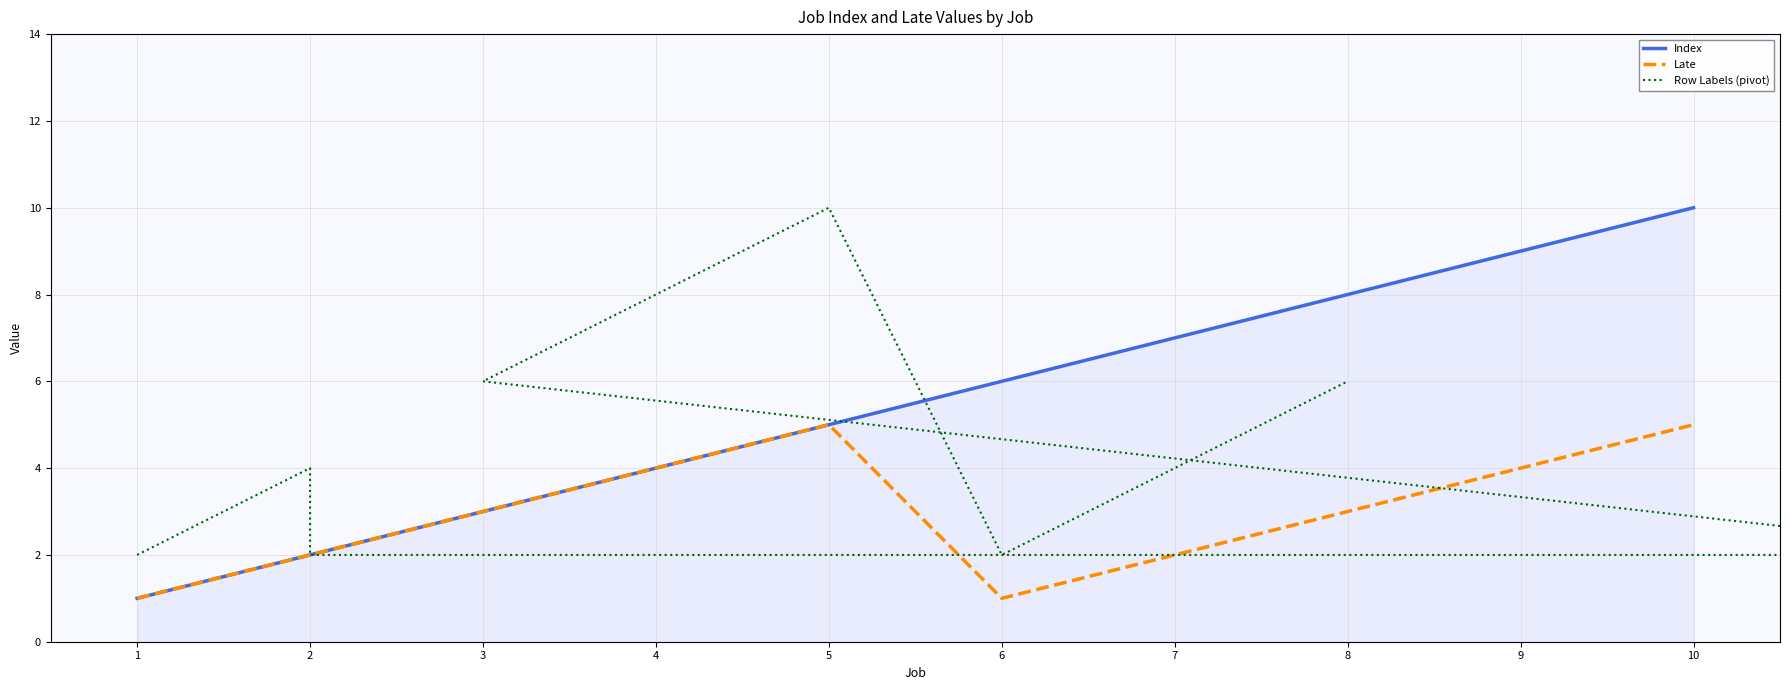

How many times do Index and Row Labels (pivot) cross each other?

3